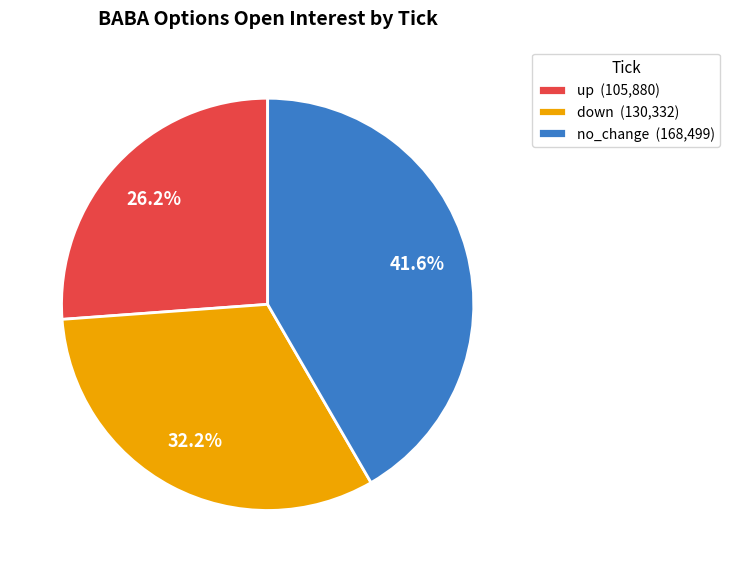

Which slice is the smallest?

up (105,880)